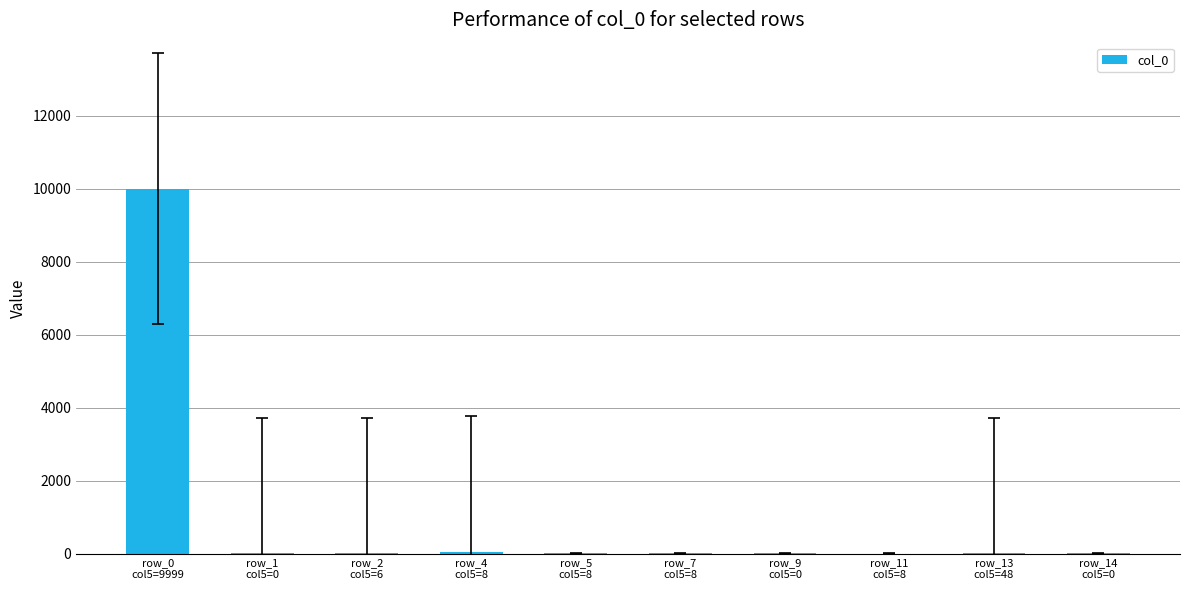

What is the ratio of the value at row_1
col5=0 to the value at row_7
col5=8?

0.6